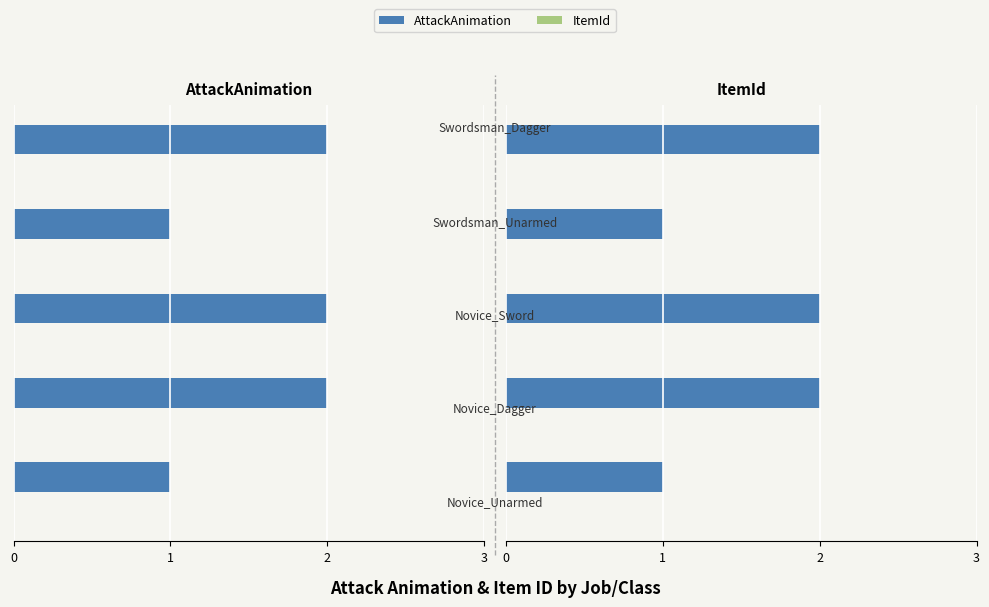

Which series has the widest spread of values?

AttackAnimation